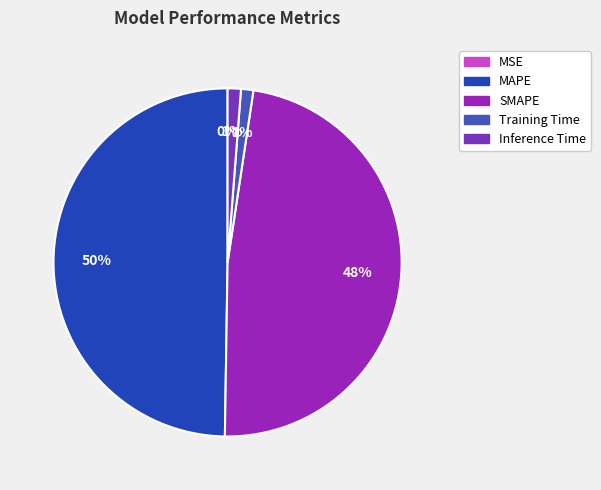

How many segments does this pie chart have?

5